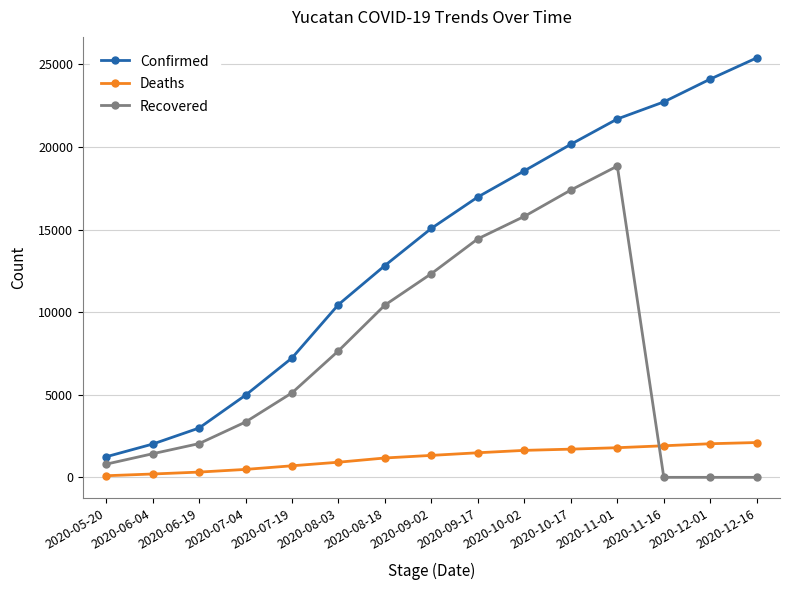

At which category does Recovered reach its first local peak?

2020-11-01